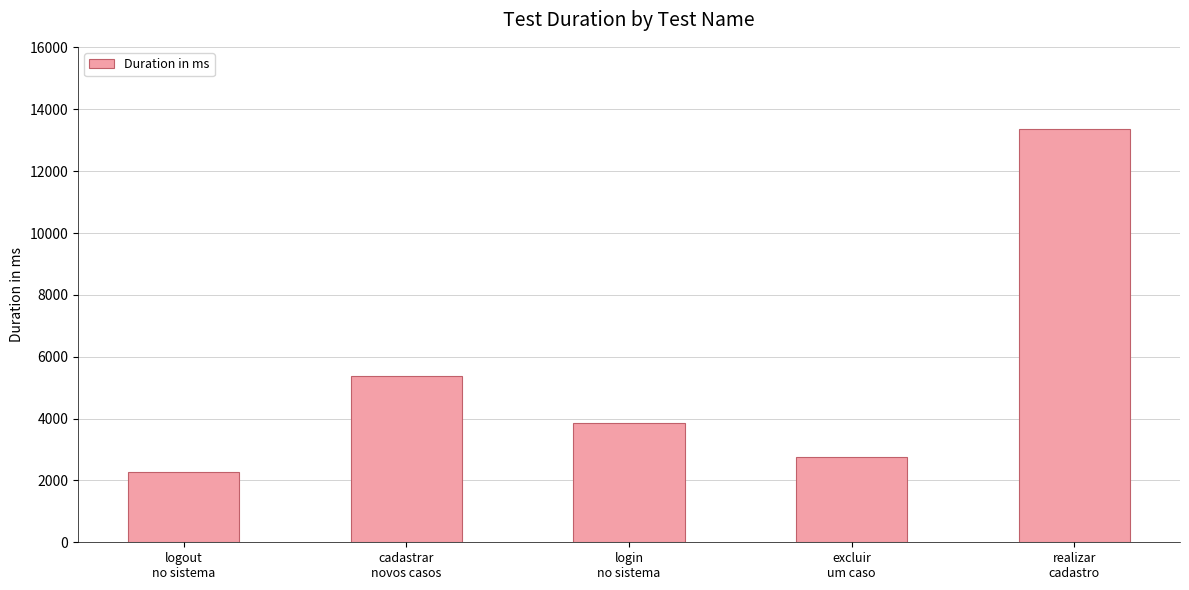

Reading left to right, transcribe all the data shown in this chart.

2258	5363	3872	2756	13350